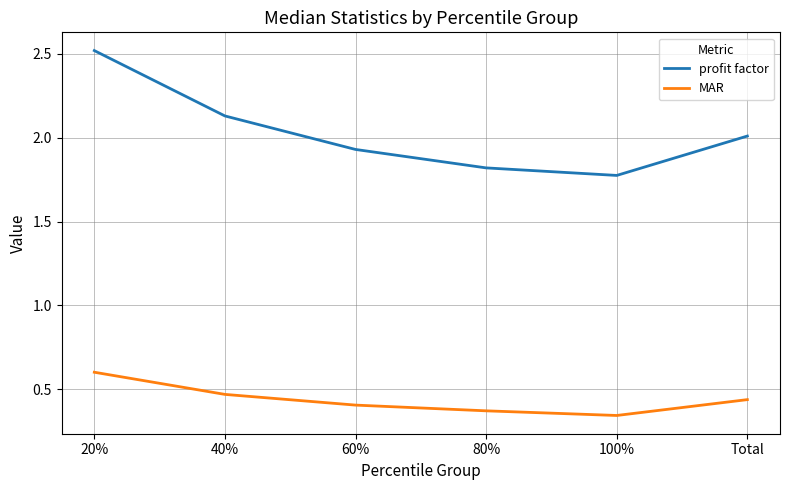

How many MAR values are between 0 and 1?

6